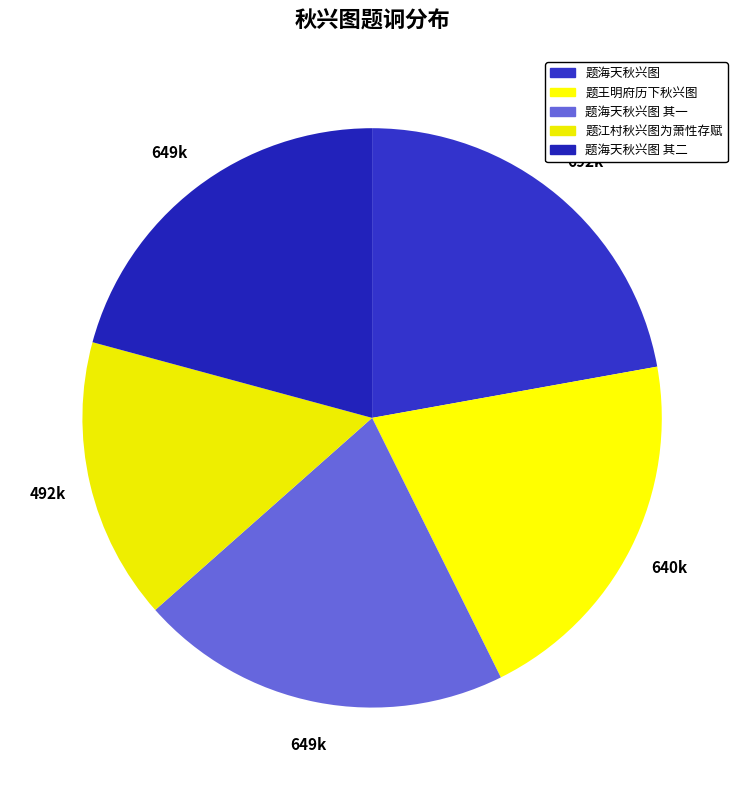

To the nearest percent, what portion does 题江村秋兴图为萧性存赋 represent?

16%